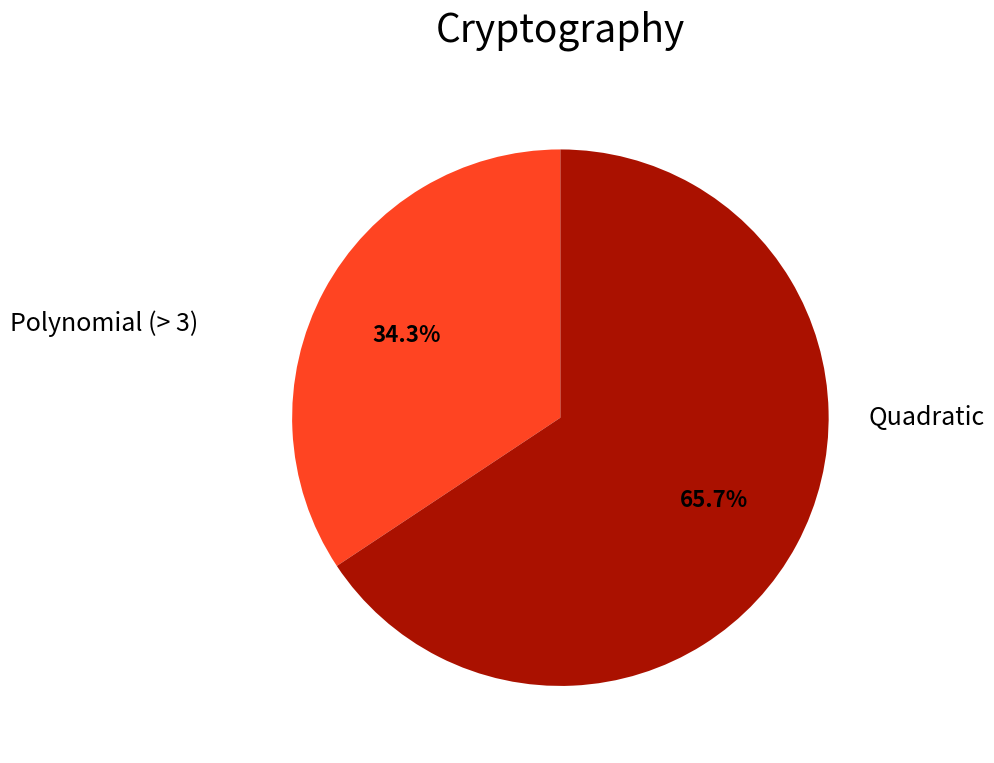

Does any single category account for the majority?

Yes